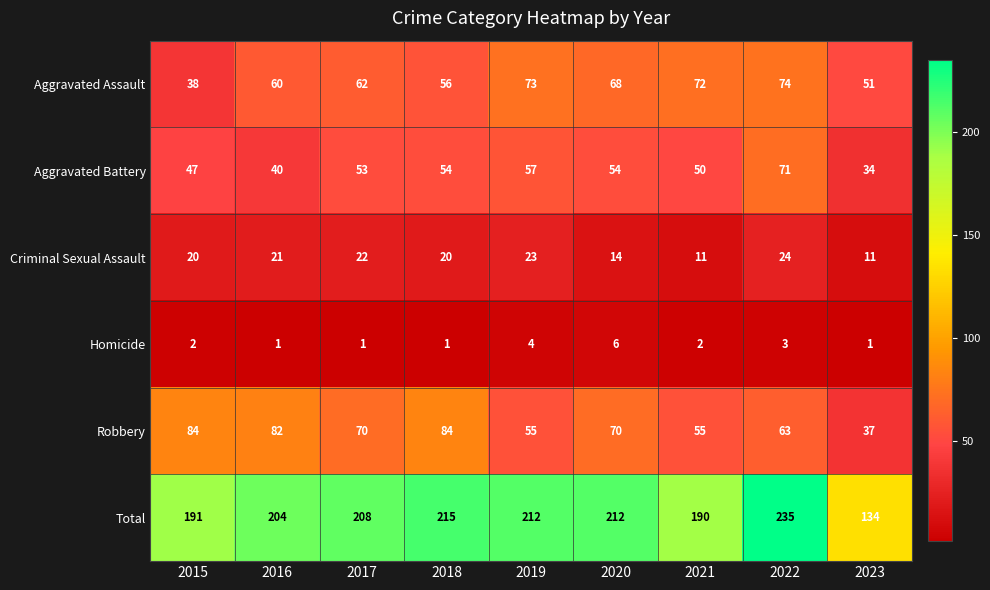

What is the average value of the Criminal Sexual Assault series?

18